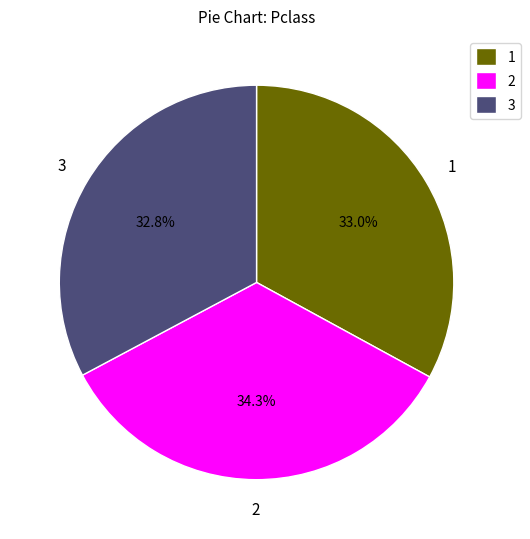

Approximately how many times larger is the value at 1 compared to 3?

1.0